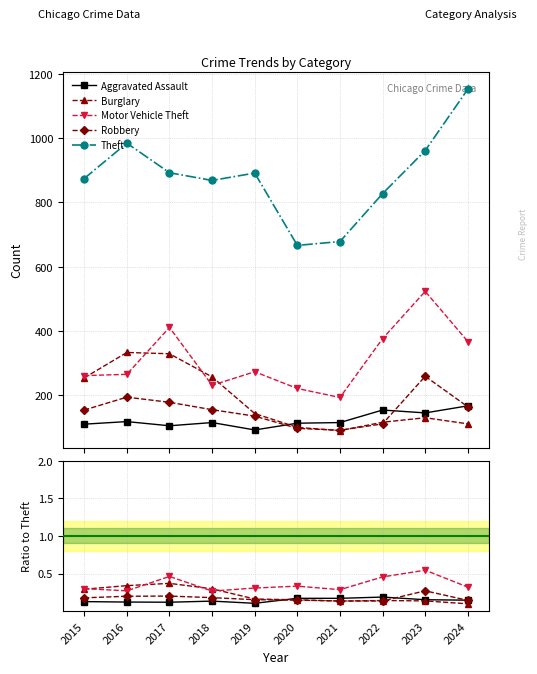

Reading left to right, what are all the values shown in this chart?

Aggravated Assault: 0.1	0.1	0.1	0.1	0.1	0.2	0.2	0.2	0.2	0.1
Burglary: 0.3	0.3	0.4	0.3	0.2	0.2	0.1	0.1	0.1	0.1
Motor Vehicle Theft: 0.3	0.3	0.5	0.3	0.3	0.3	0.3	0.5	0.5	0.3
Robbery: 0.2	0.2	0.2	0.2	0.2	0.1	0.1	0.1	0.3	0.1
Theft: 874.0	984.0	892.0	868.0	891.0	666.0	678.0	827.0	961.0	1152.0